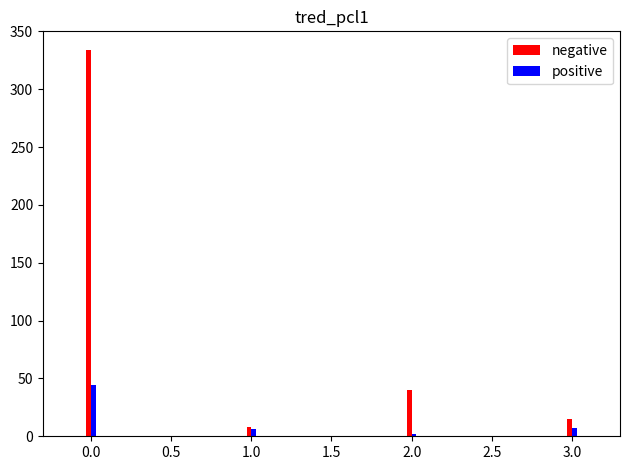

Which series has the largest total across all categories?

negative